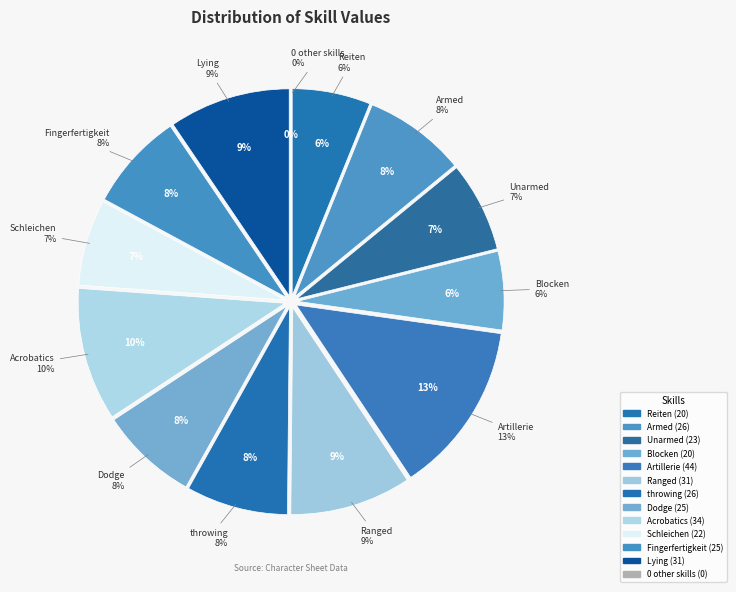

What is the change in value from Fingerfertigkeit to Lying?

+6